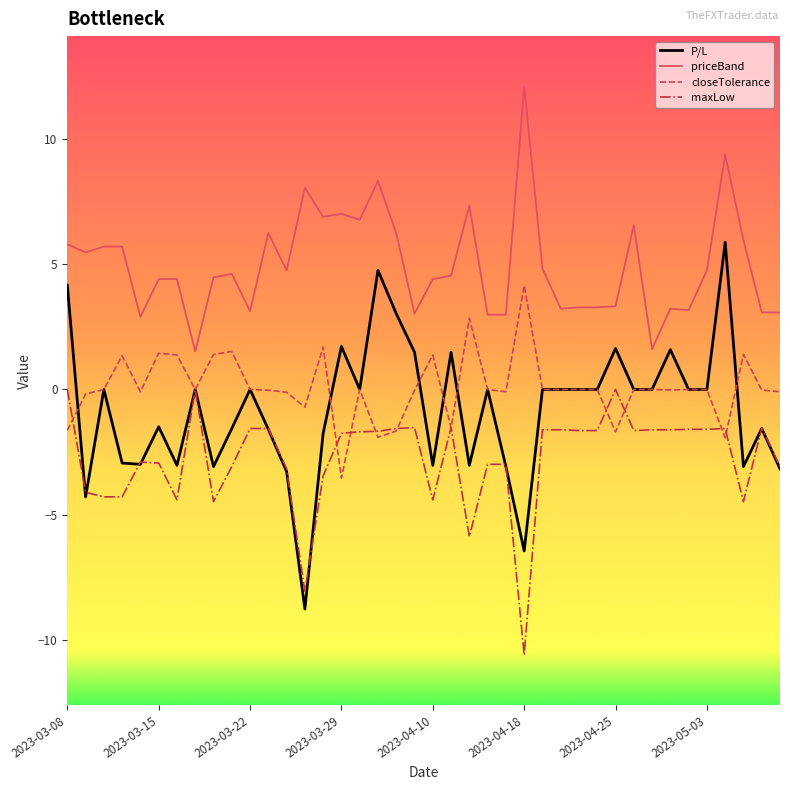

True or false: maxLow and priceBand cross at least once.

False